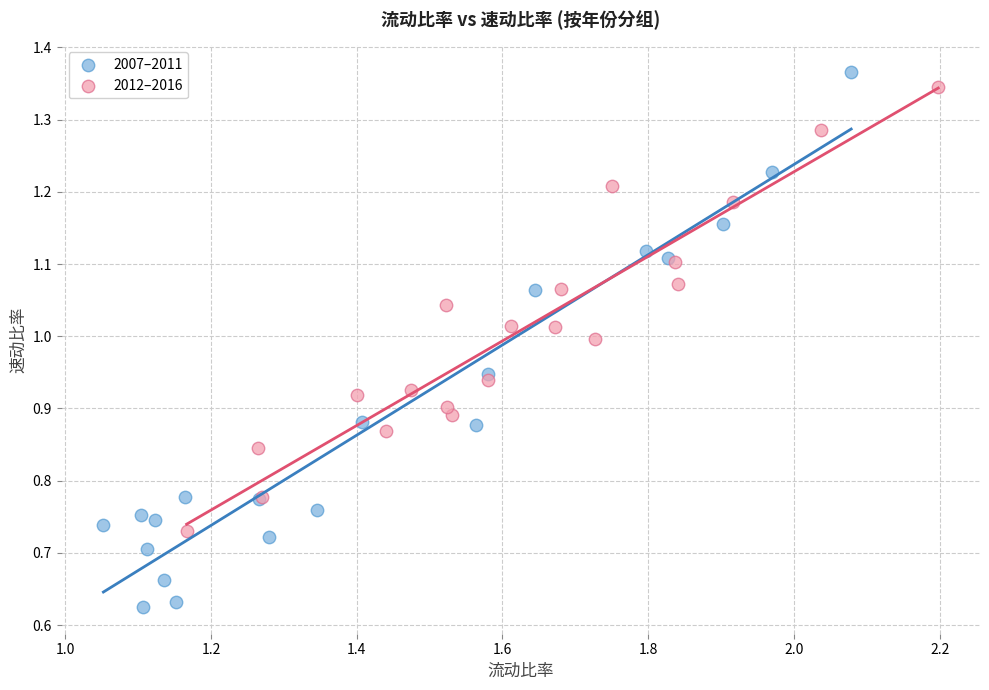

Which series has the largest Y range (max minus min)?

2007–2011